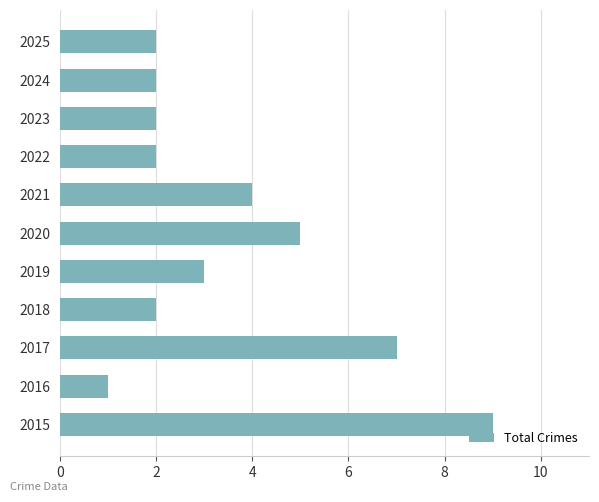

How many categories are shown in the chart?

11